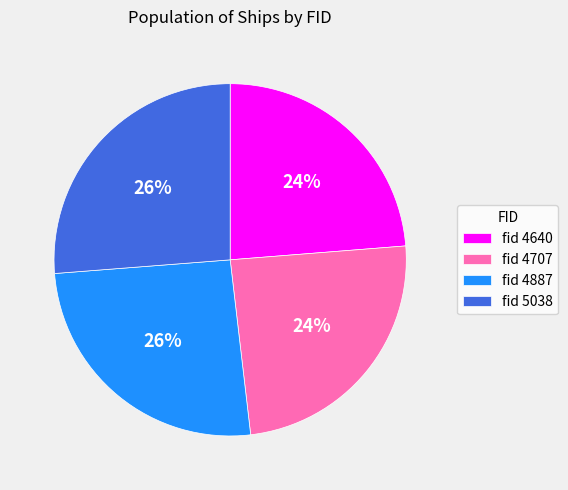

The fid 5038 slice represents 26% of the pie. True or false?

True